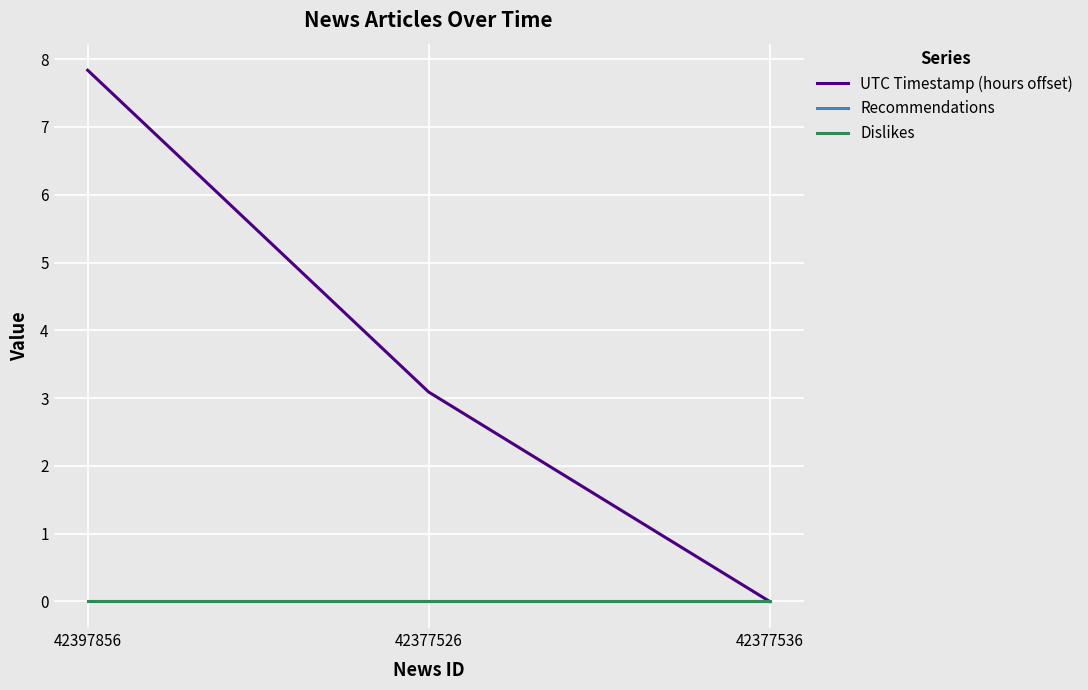

What is the label of the 1st point from the left?

42397856